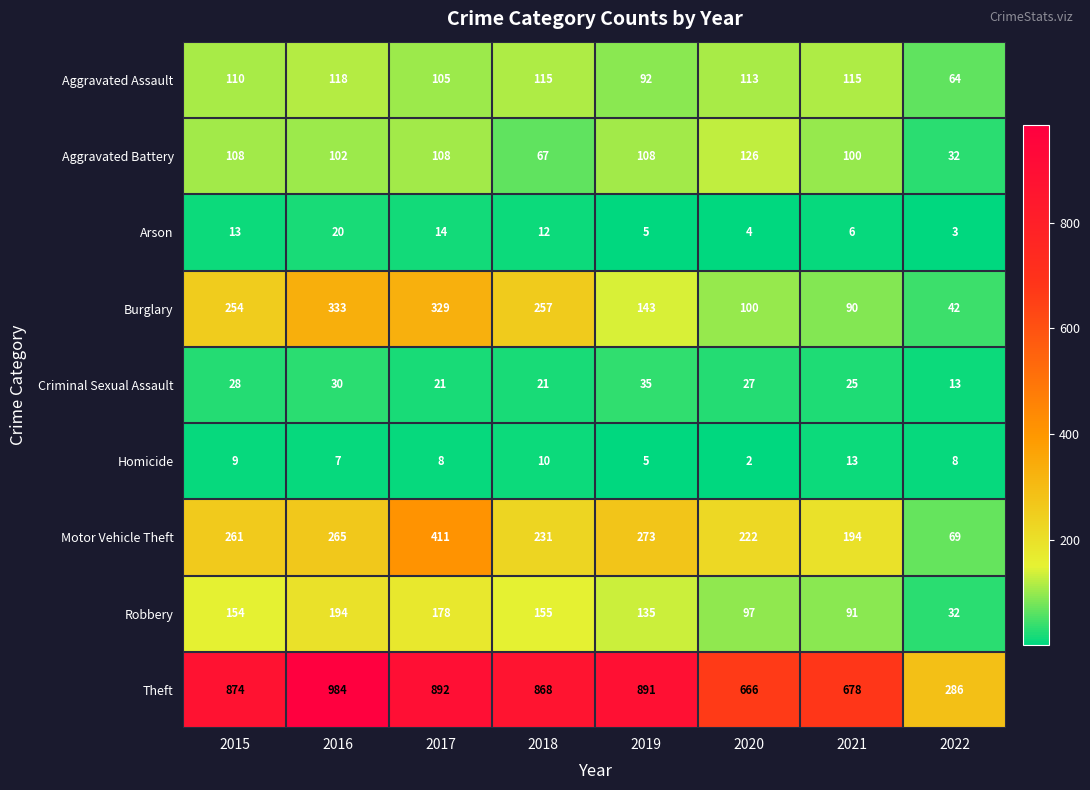

Is the value of Robbery at 2019 greater than the value of Homicide at 2021?

Yes